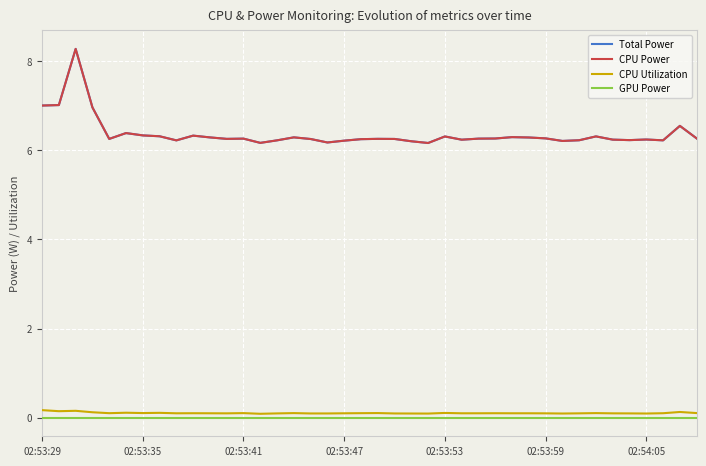

How many lines are shown in the chart?

4